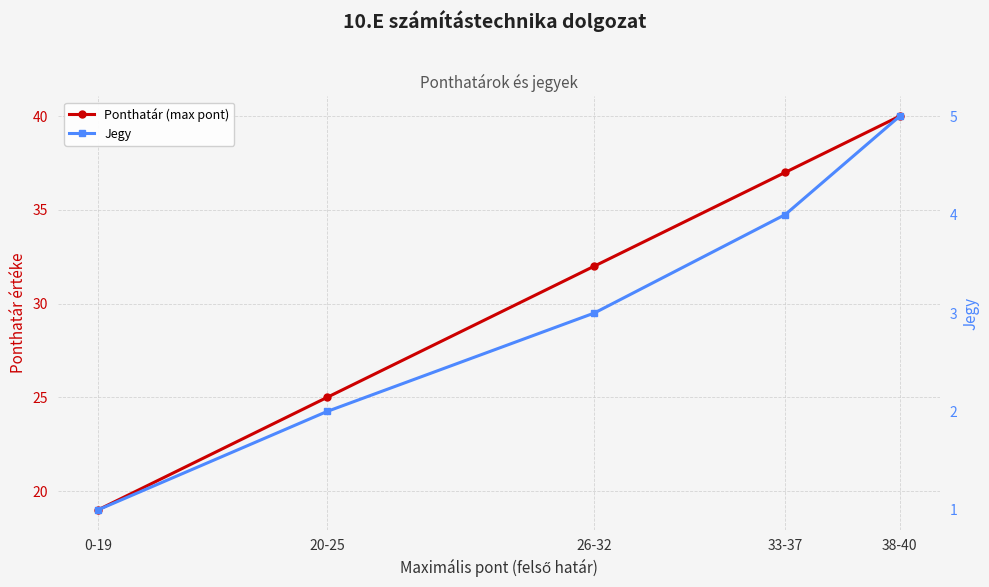

What is the sum of the Jegy values at 0-19 and 26-32?

4